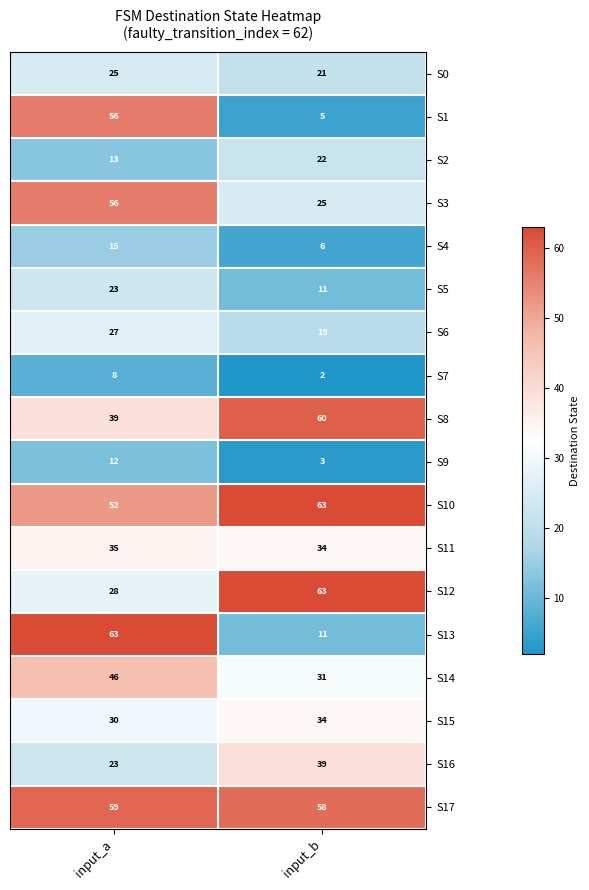

Rank the categories by S13 value from highest to lowest.

input_a, input_b